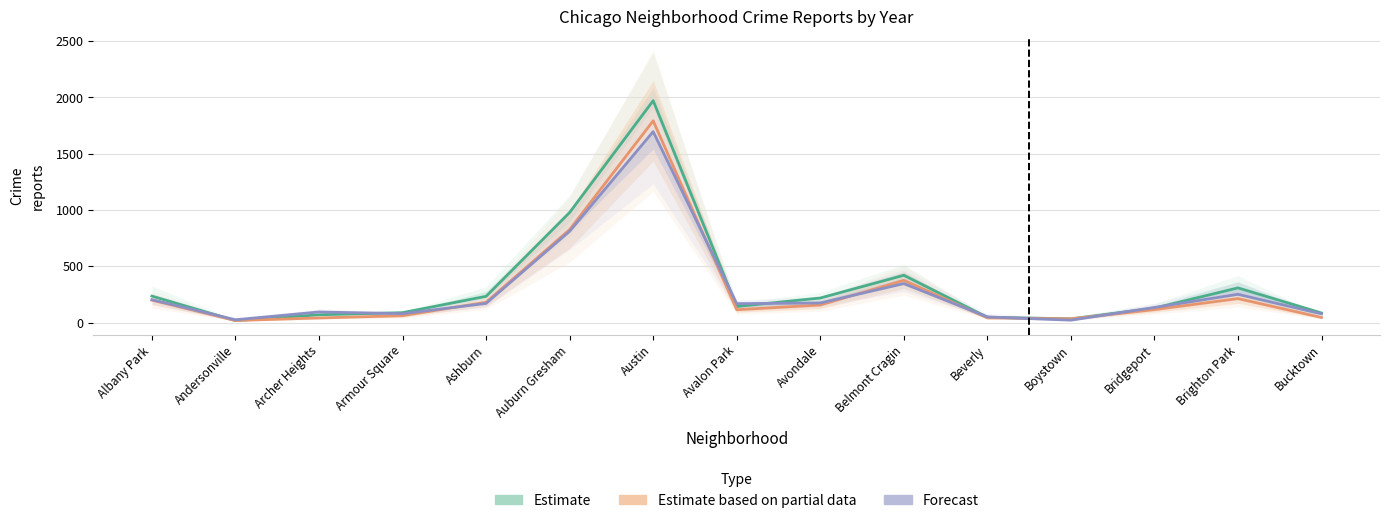

Rank the categories by Estimate value from highest to lowest.

Austin, Auburn Gresham, Belmont Cragin, Brighton Park, Albany Park, Ashburn, Avondale, Avalon Park, Bridgeport, Armour Square, Bucktown, Archer Heights, Beverly, Boystown, Andersonville